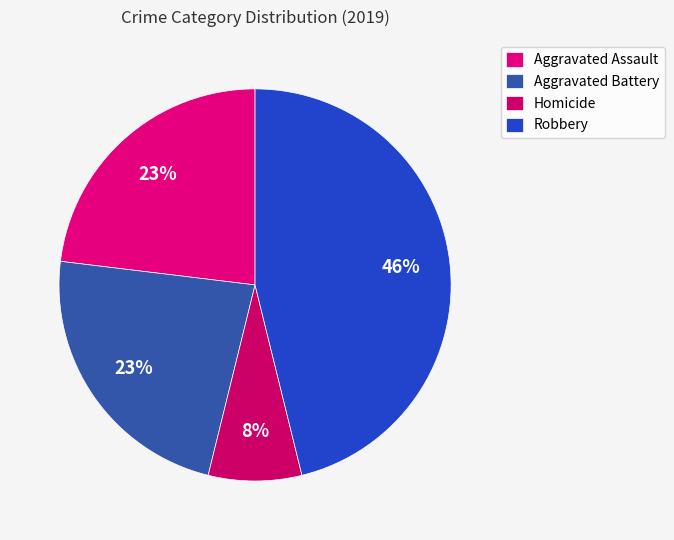

To the nearest percent, what is the difference between the Aggravated Assault and Robbery slice percentages?

23%